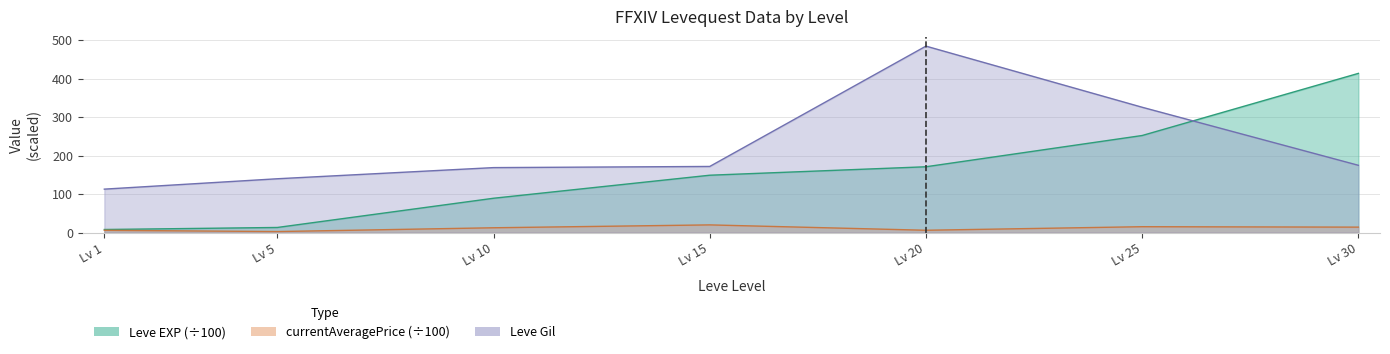

Count the number of data series in this chart.

3